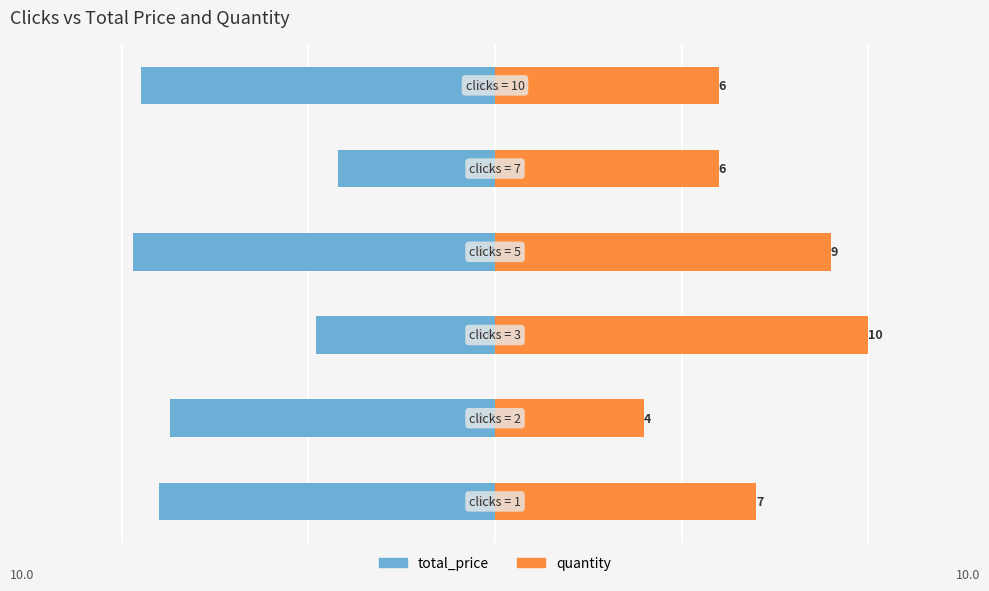

How many groups of bars are there?

6